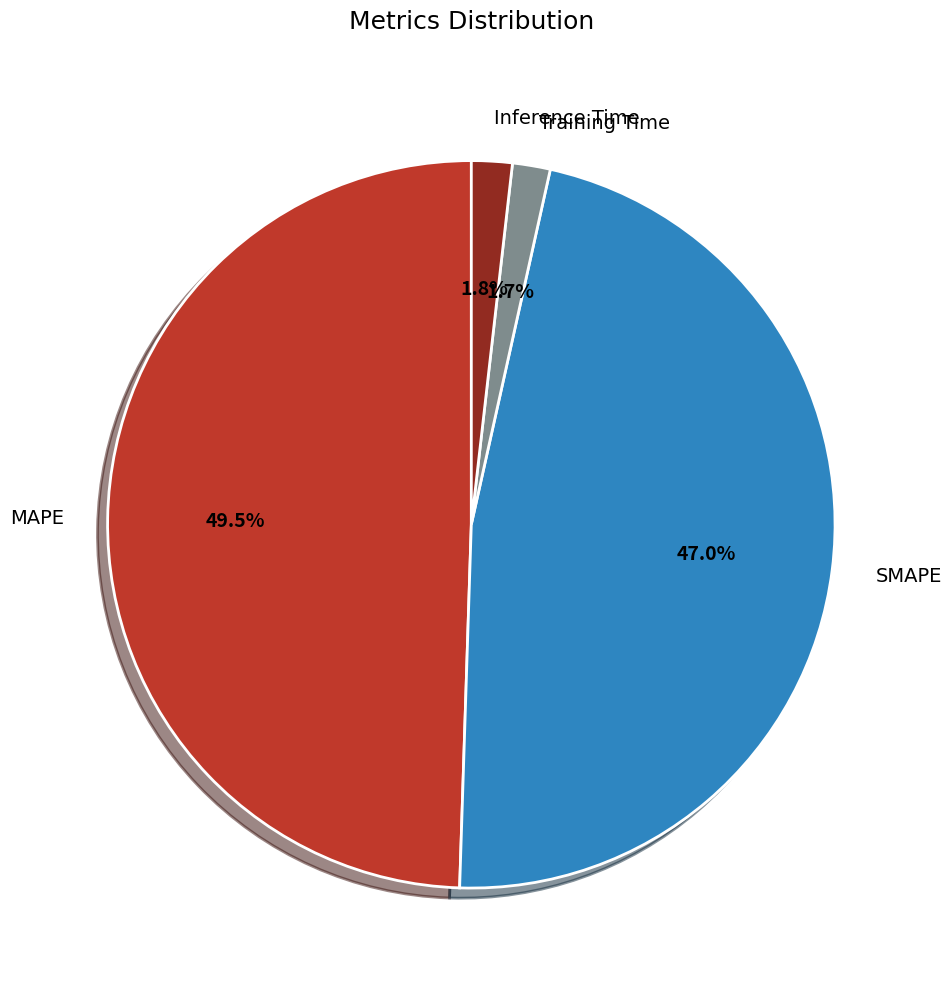

Combined, do Inference Time and Training Time account for over 50%?

No